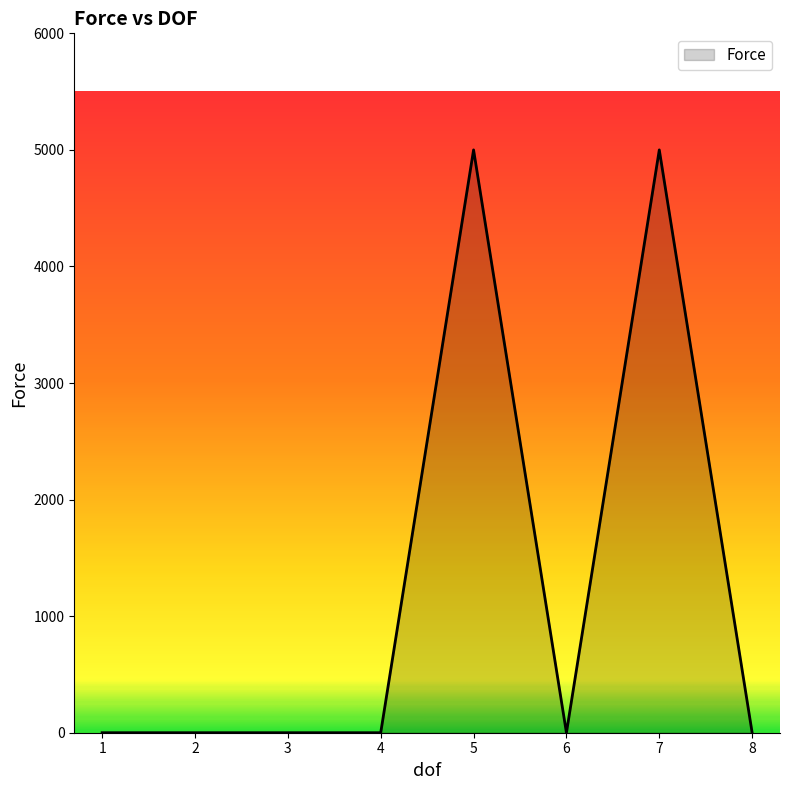

True or false: the data has more than 1 interior local peaks.

True